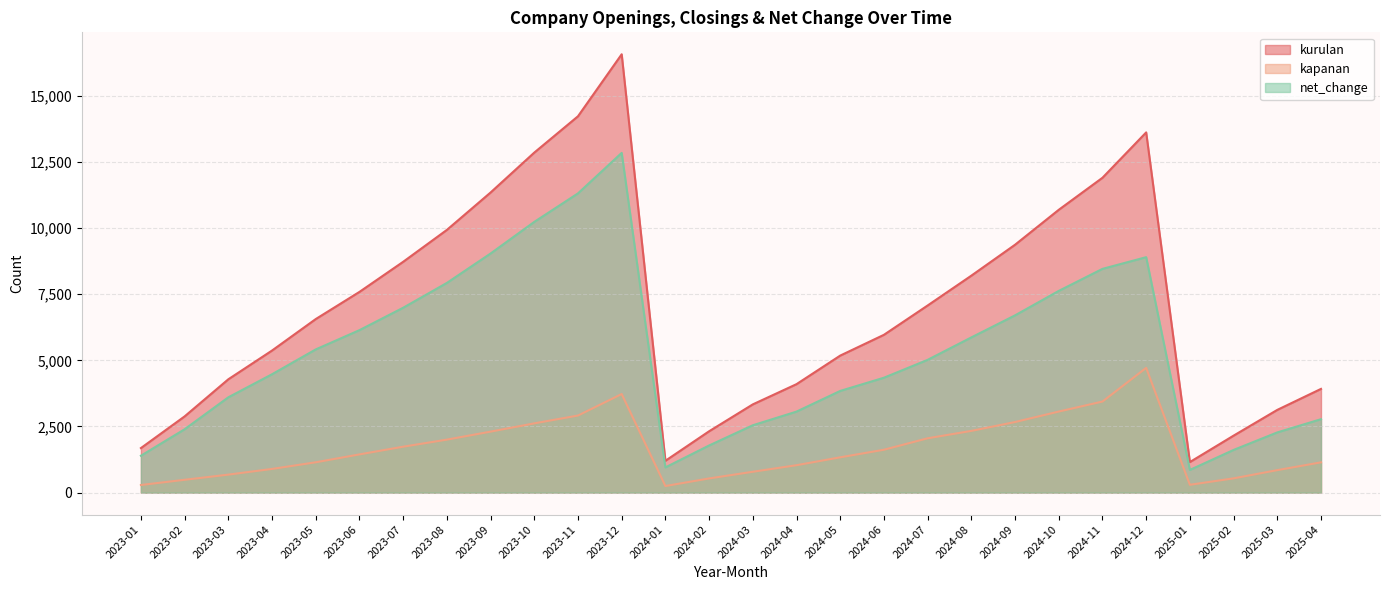

How many interior local valleys does the kurulan series have?

2